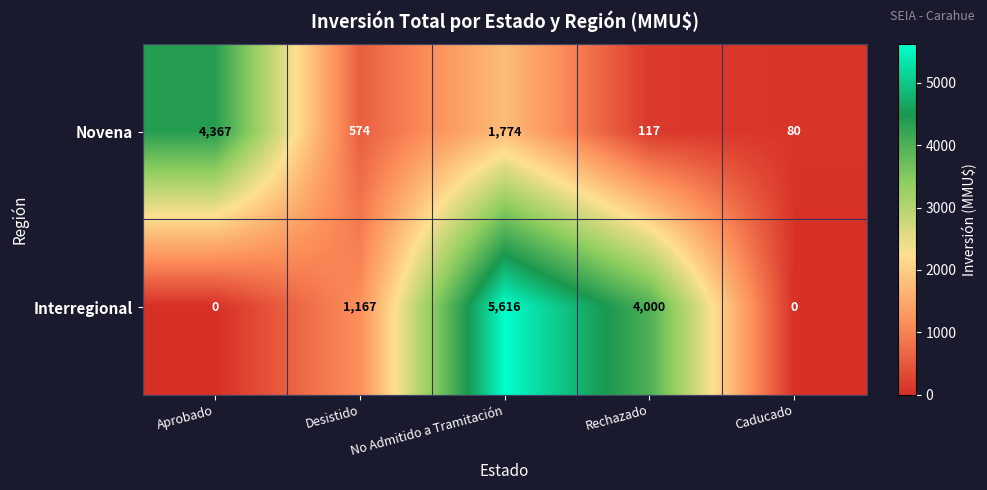

What is the approximate value of Novena at Rechazado?

117